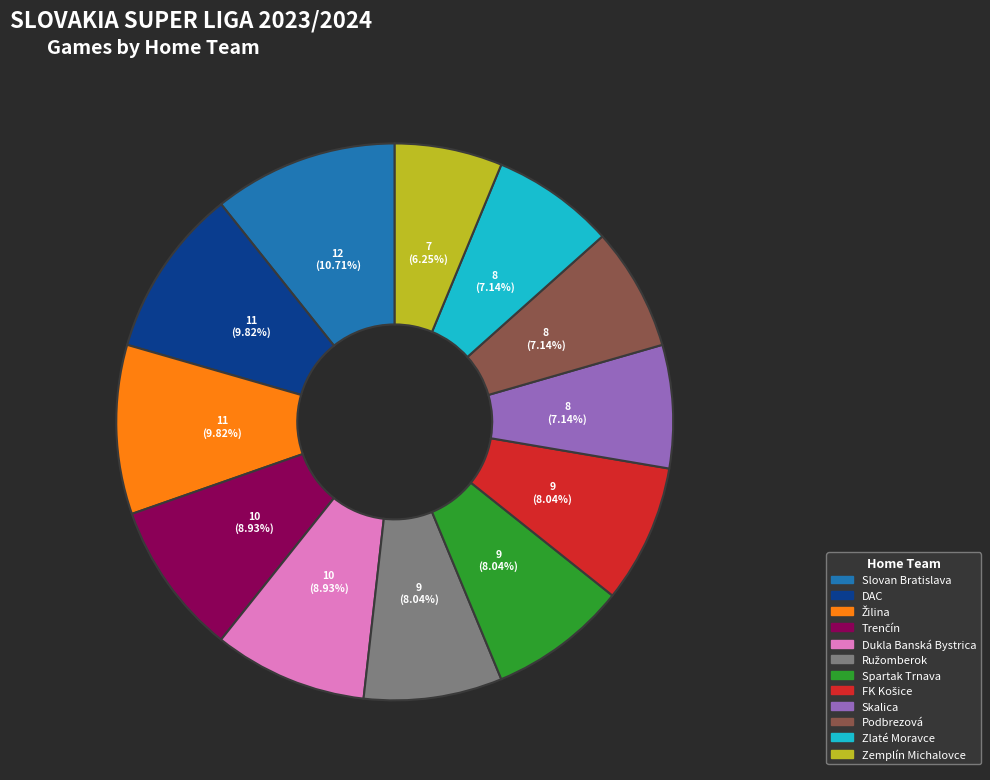

Approximately how many times larger is the value at Spartak Trnava compared to Zemplín Michalovce?

1.3